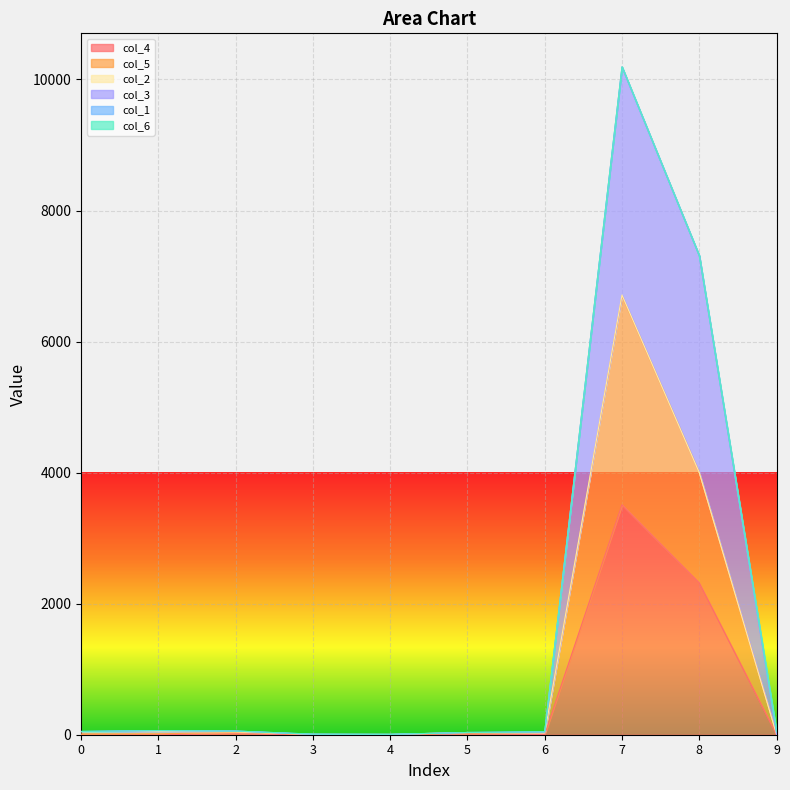

At which category is the sum across all series the highest?

7